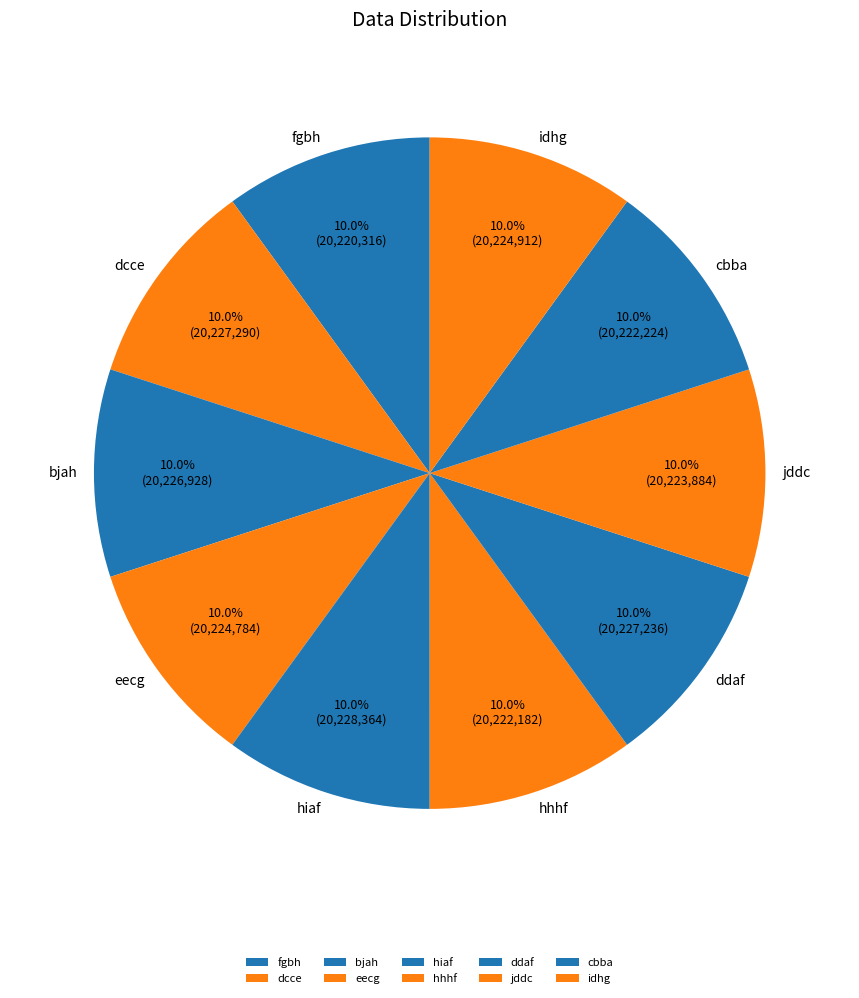

Is it true that fgbh is 10% of the pie?

True